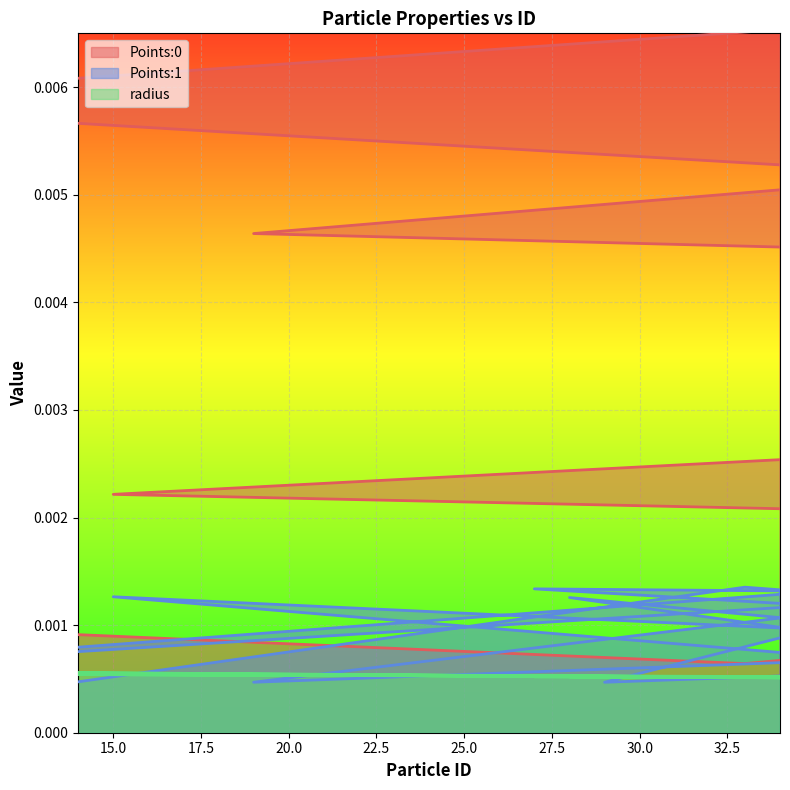

True or false: Points:0 has a value of 0.0 at 14.

True